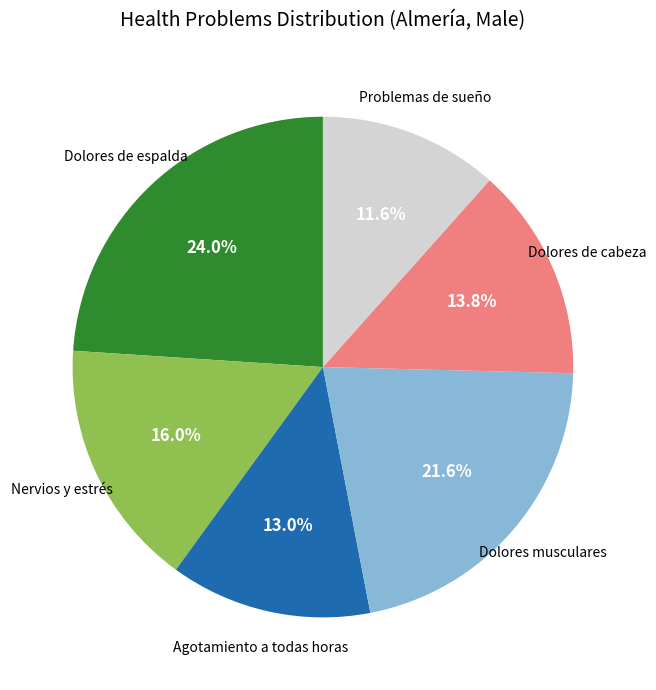

Is there any slice that represents more than half of the pie?

No